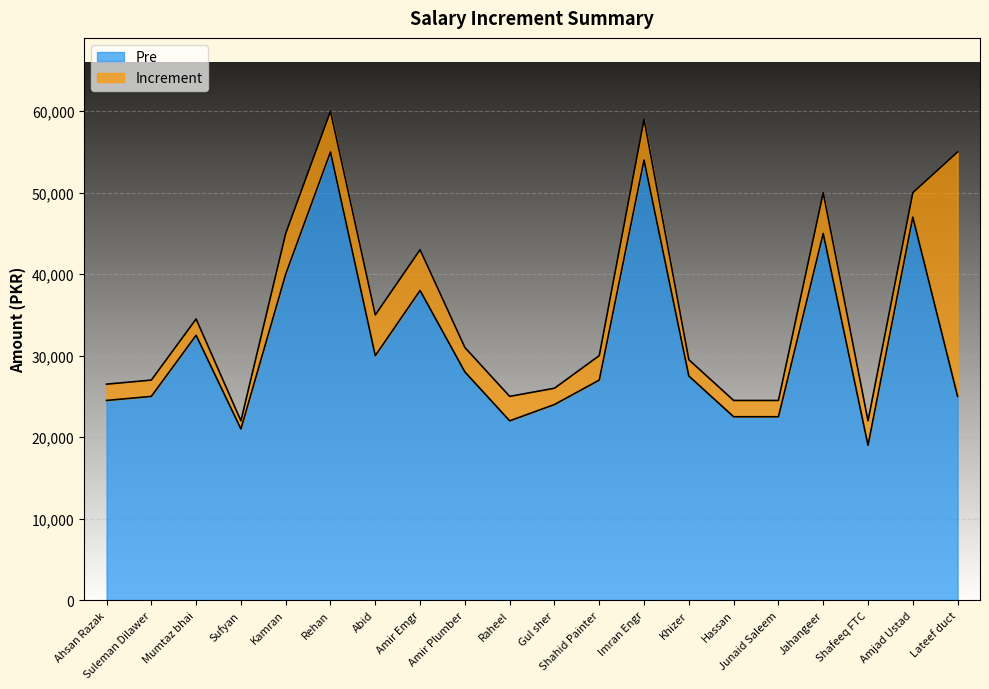

The value at Hassan is 22500. True or false?

True